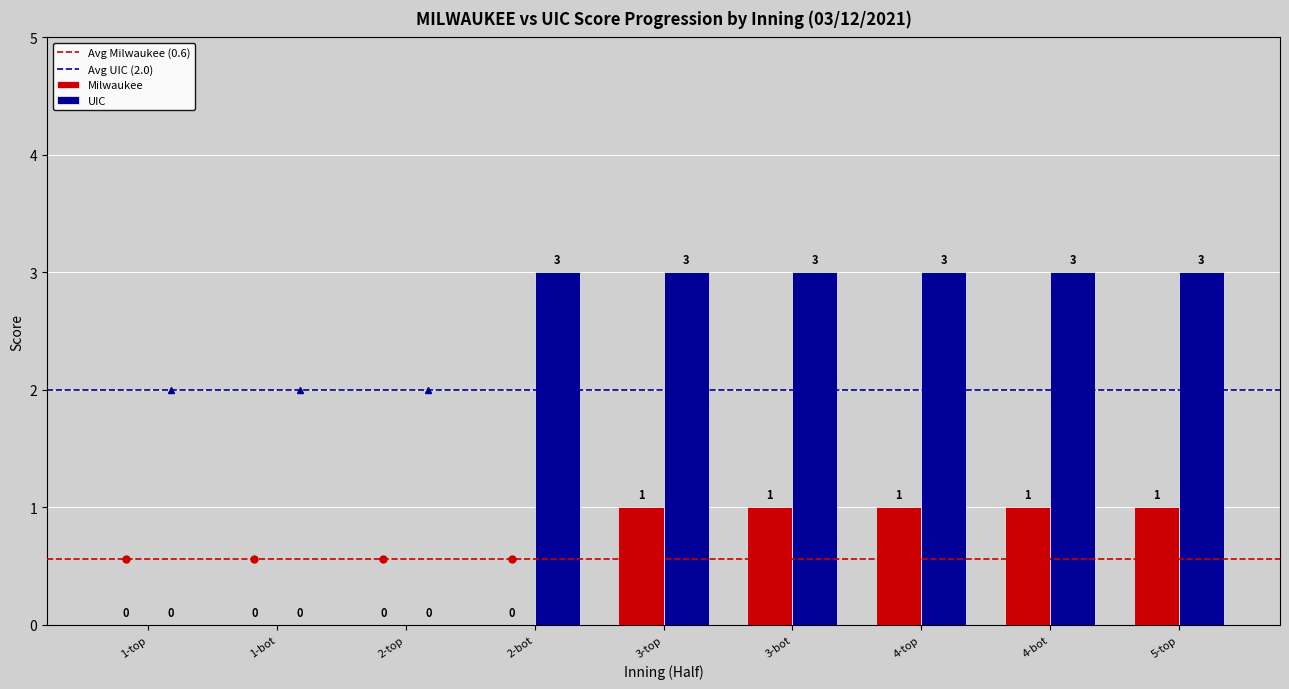

What is the maximum value shown in the chart?

3